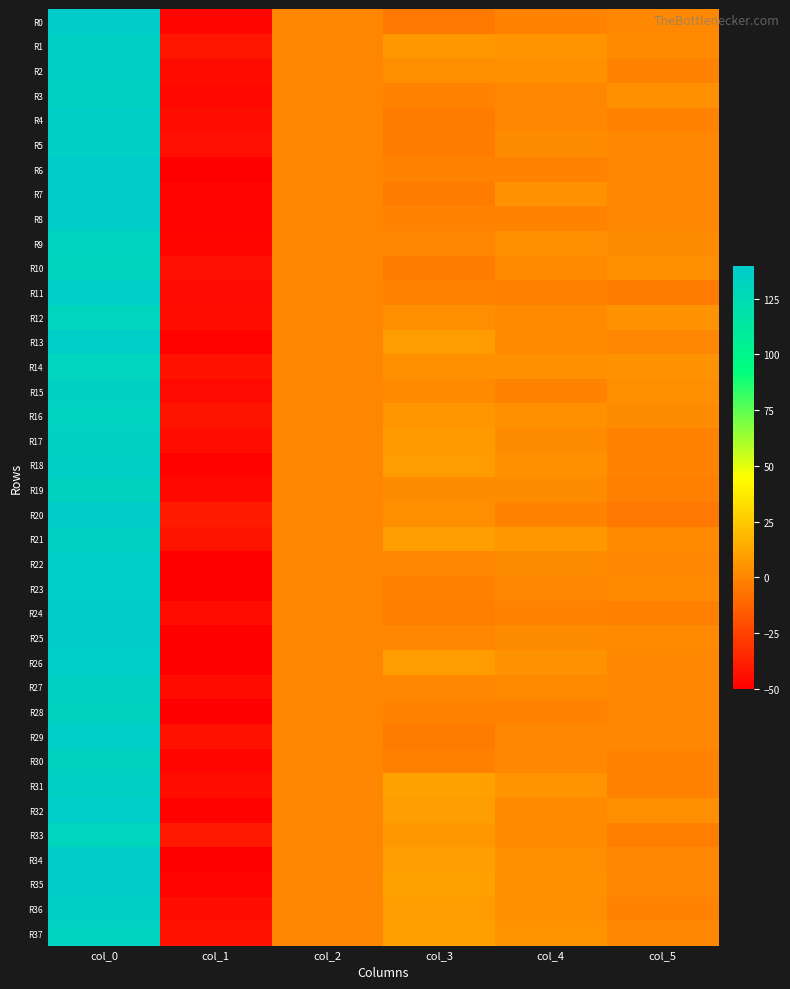

Which series has the largest total across all categories?

R21